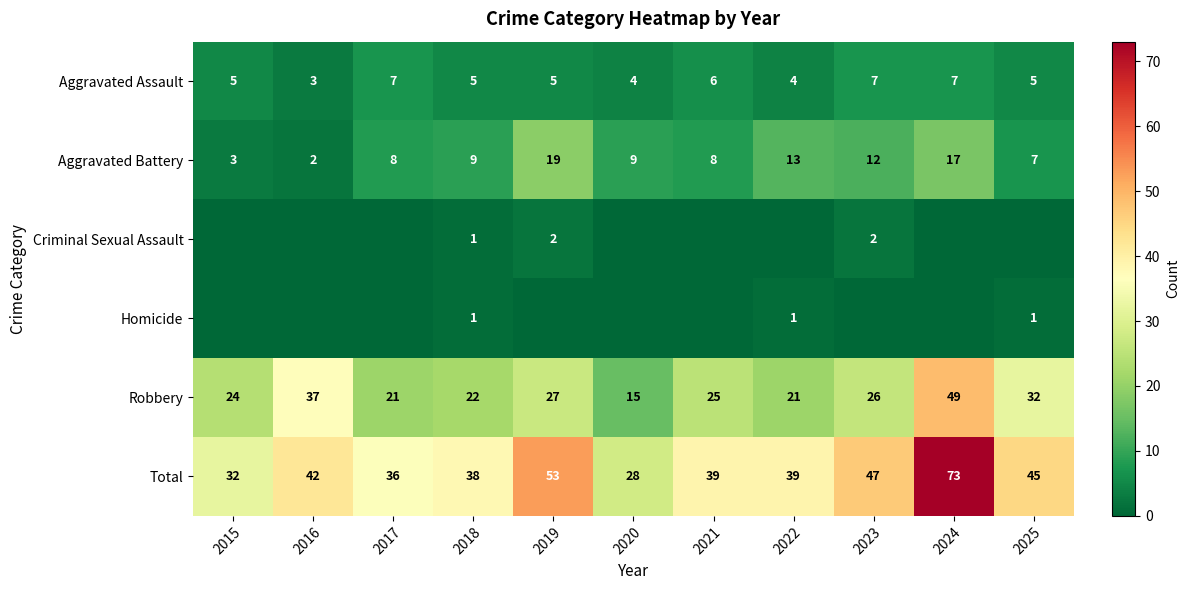

What is the sum of all Aggravated Assault values?

58